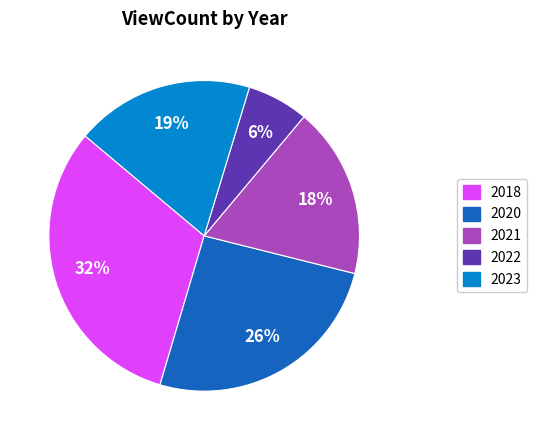

Count the number of slices in the pie.

5